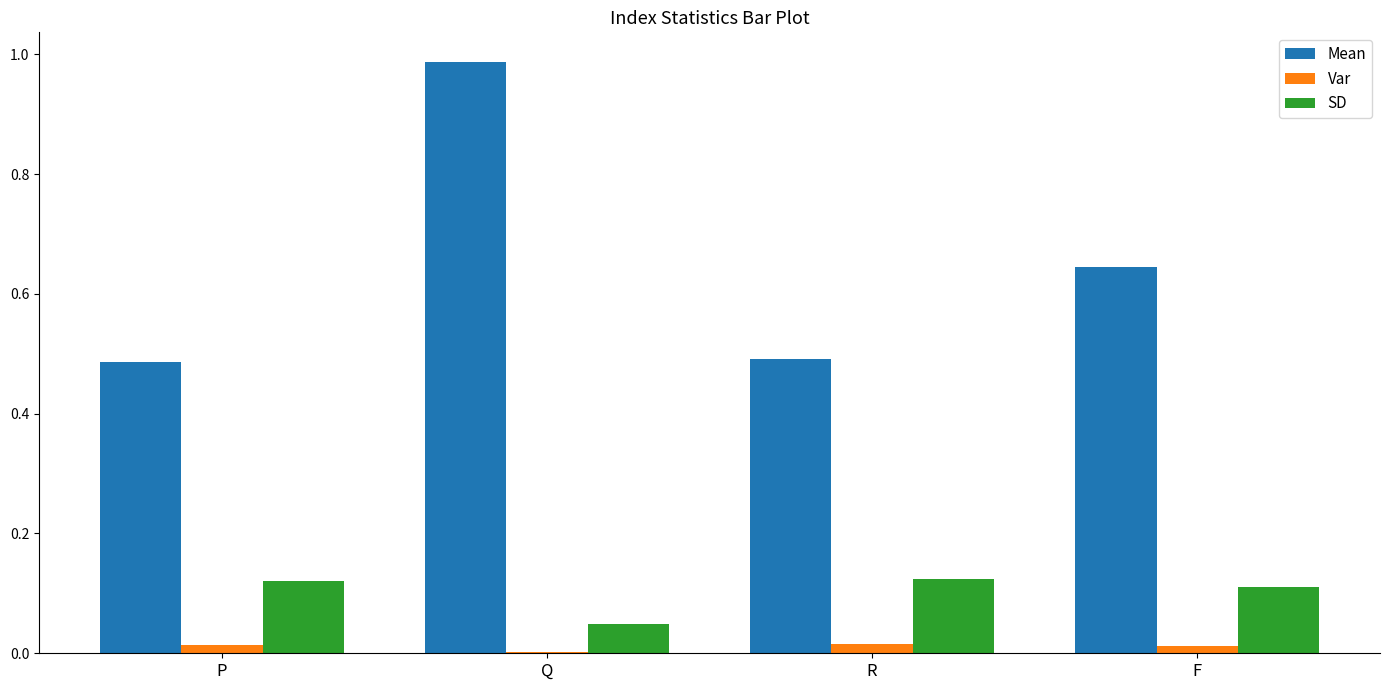

Is it true that SD equals 0.0 at R?

False